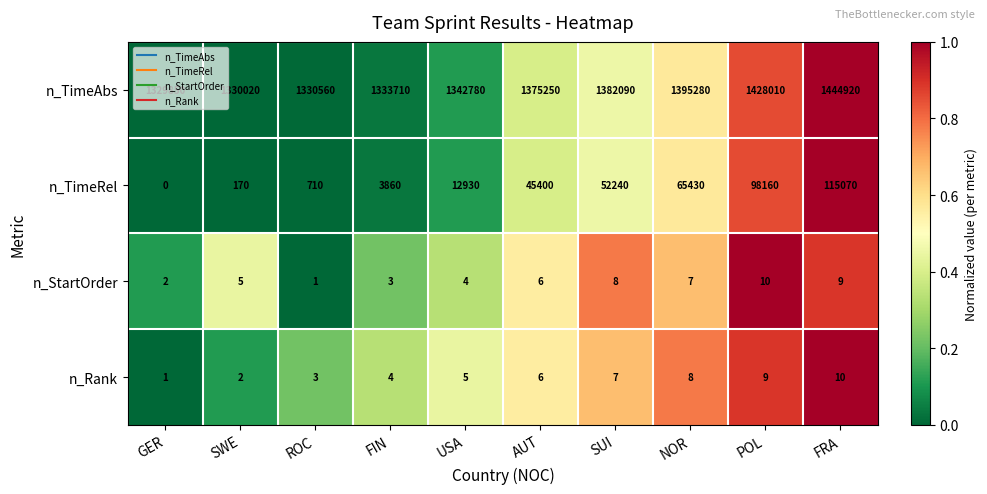

What is the difference between the highest and lowest values at SUI?

1382083